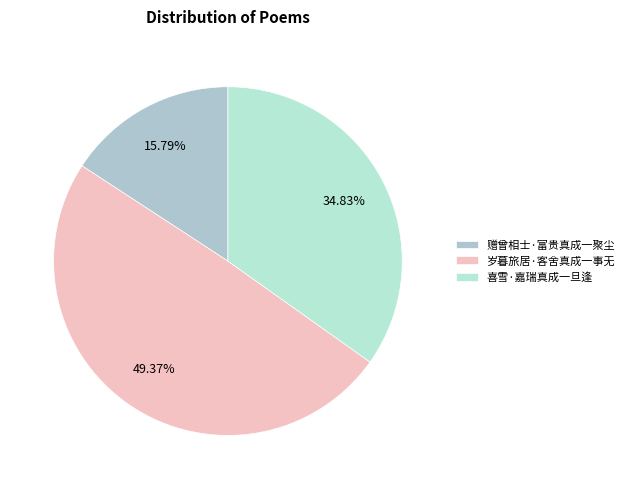

Which category has the biggest portion of the pie?

岁暮旅居·客舍真成一事无